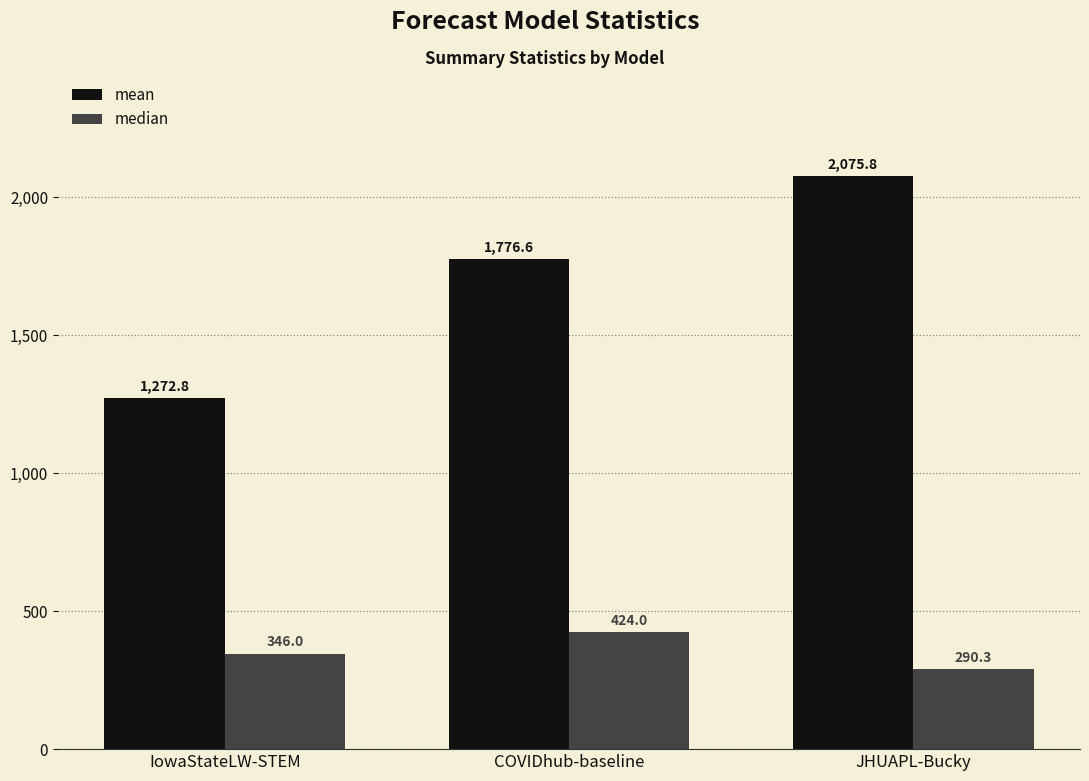

Rank the series by their maximum value, from lowest to highest.

median, mean